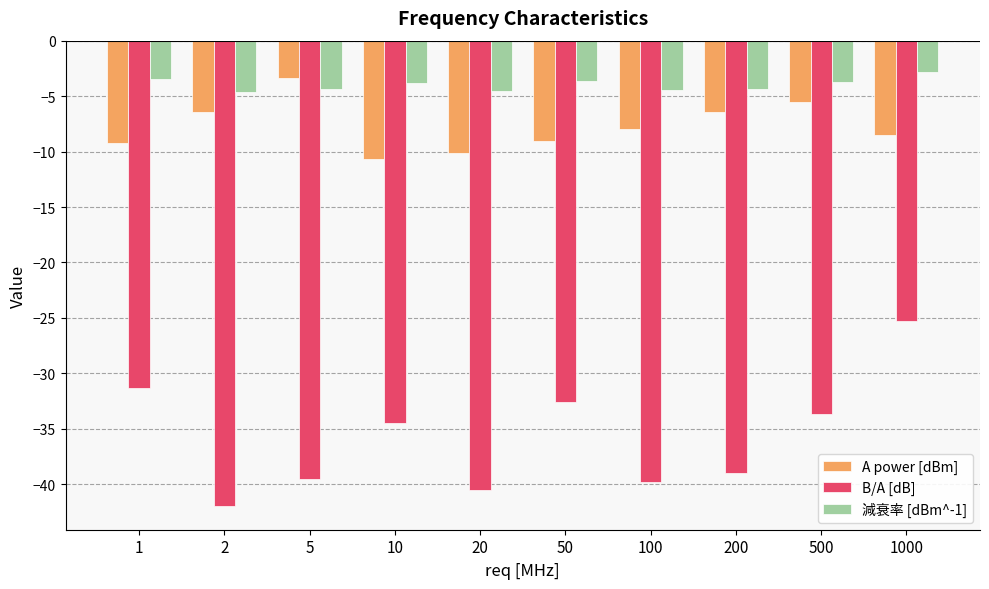

List the series in order of their peak value, lowest first.

B/A [dB], A power [dBm], 減衰率 [dBm^-1]